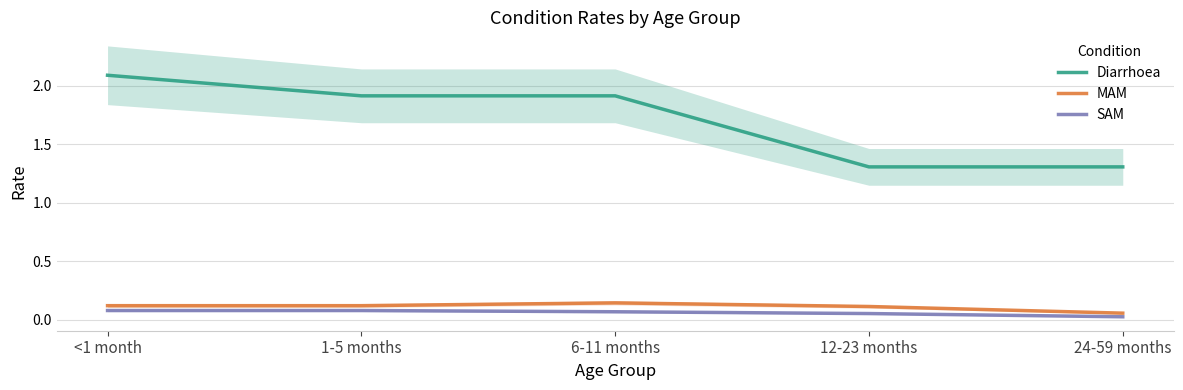

What is the highest value of the Diarrhoea series?

2.1